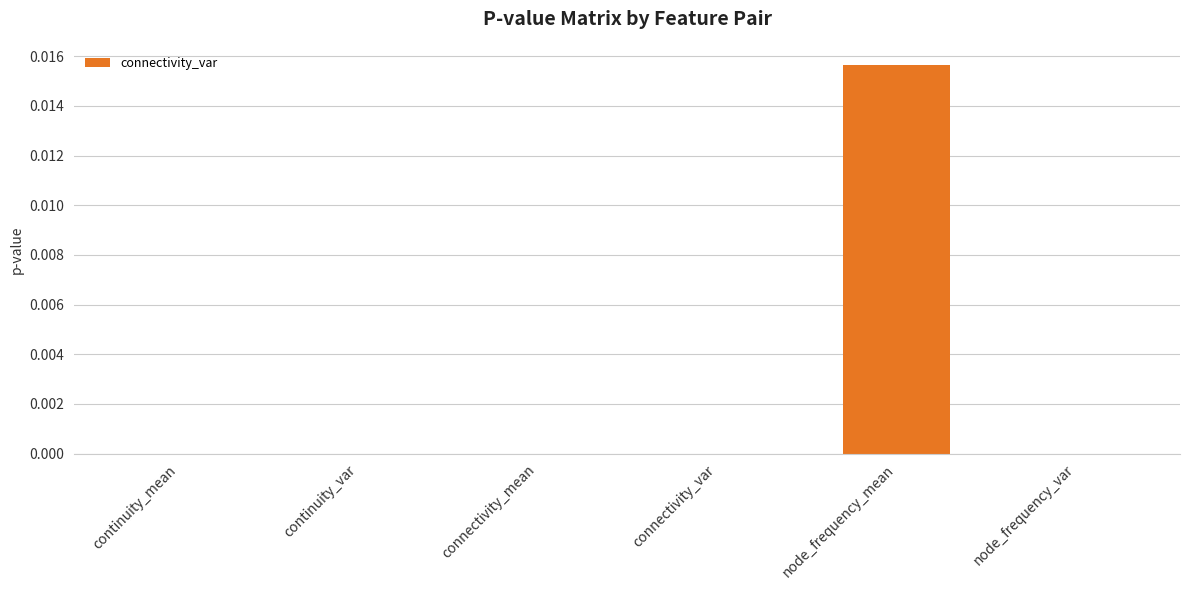

How many data points does each series have?

6